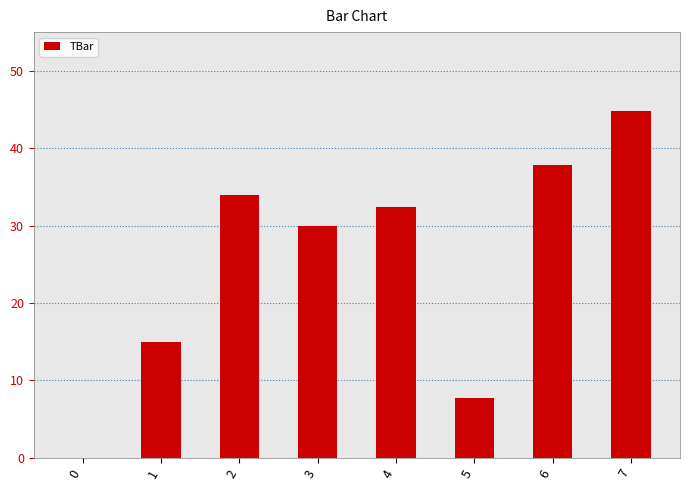

What is the change in value from 1 to 4?

+17.4